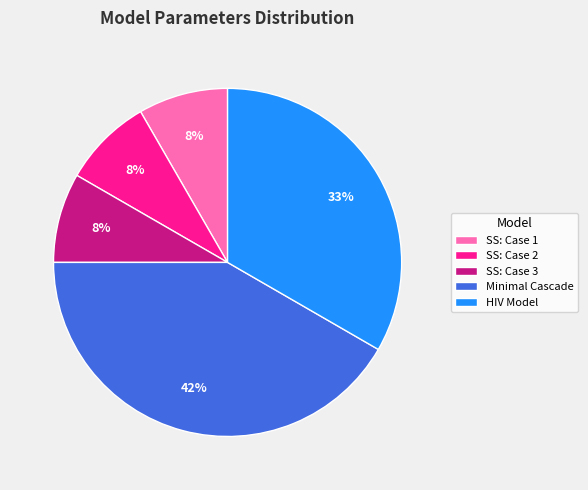

Combined, do SS: Case 1 and SS: Case 2 account for over 50%?

No